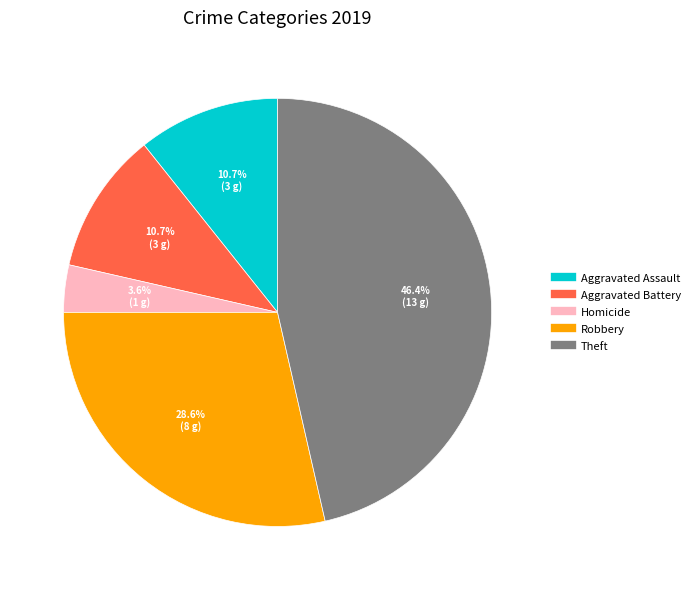

Is there a majority slice in this chart?

No